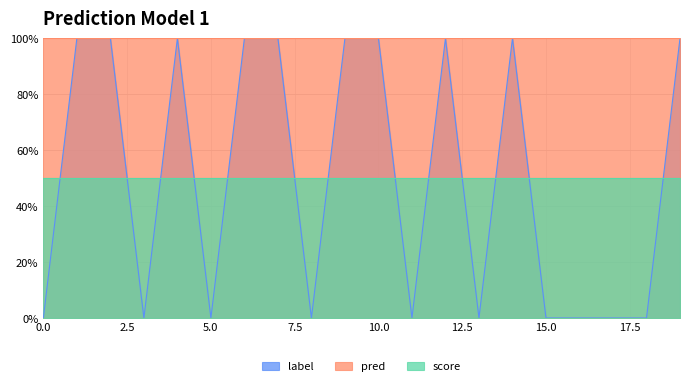

After their last crossing, which series has the higher values: score or label?

label